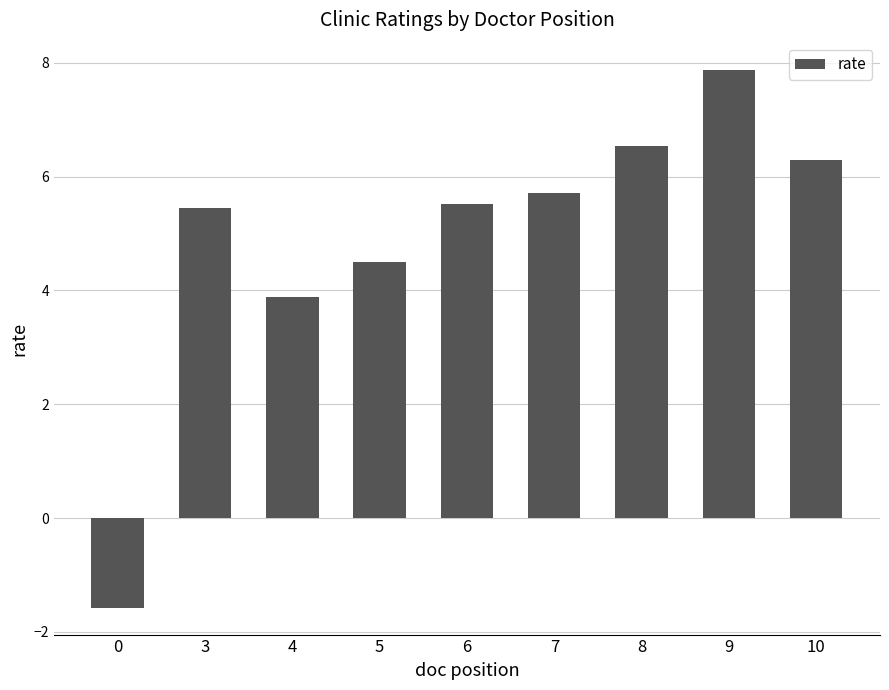

What is the change in value from 5 to 10?

+1.8